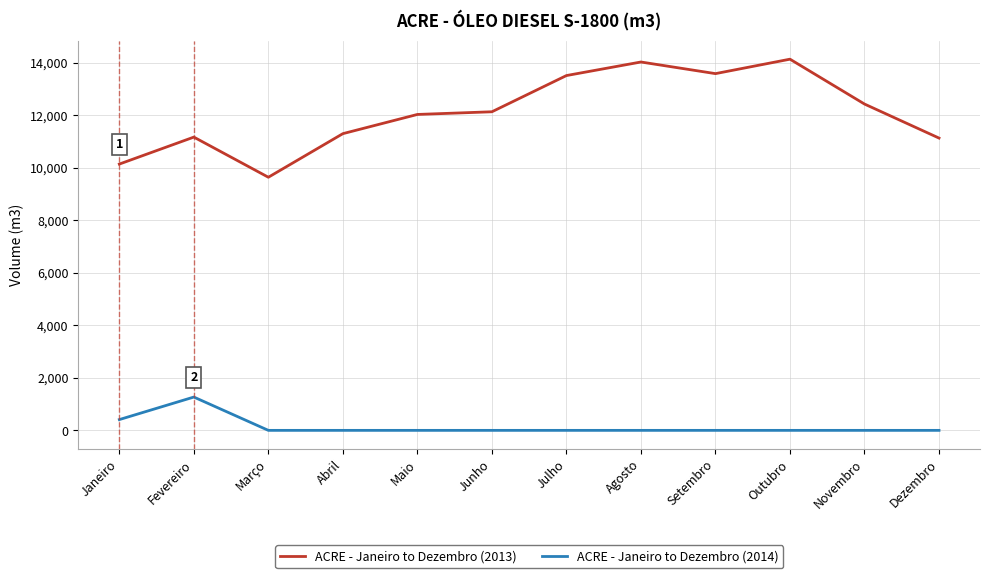

What is the total value across all series at Julho?

13515.5